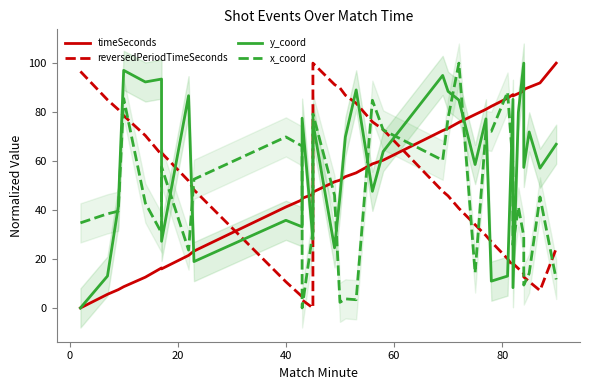

Count the number of categories in the chart.

35